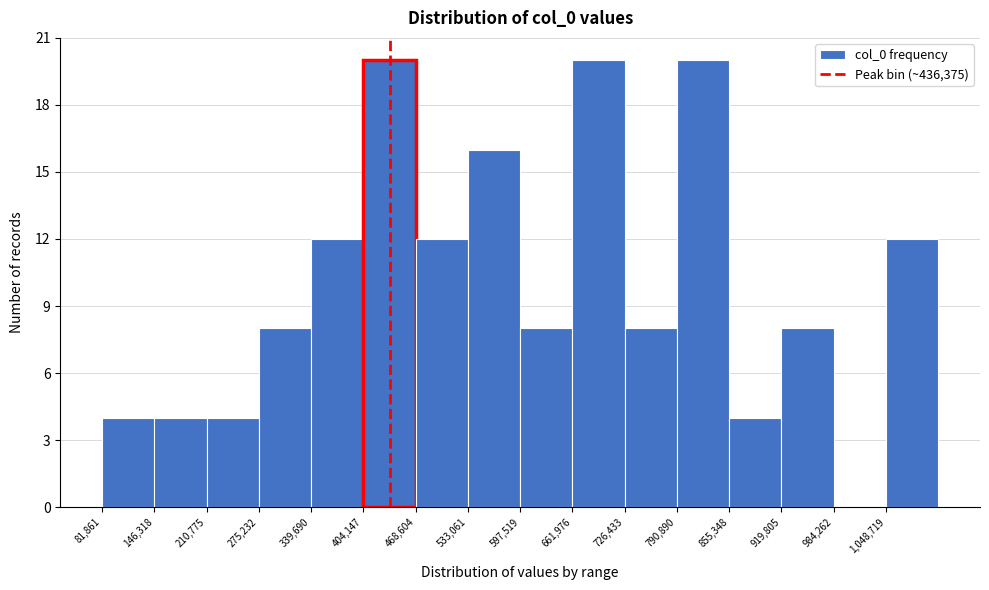

Reading left to right, list every bar in this chart as the range it spans on the x-axis followed by its height. Neither the bar edges nor the heights are printed on the chart, so give them approximately, as read against the axes.

80000 to 150000: 4
150000 to 210000: 4
210000 to 280000: 4
280000 to 340000: 8
340000 to 400000: 12
400000 to 470000: 20
470000 to 530000: 12
530000 to 600000: 16
600000 to 660000: 8
660000 to 730000: 20
730000 to 790000: 8
790000 to 860000: 20
860000 to 920000: 4
920000 to 980000: 8
980000 to 1050000: 0
1050000 to 1110000: 12